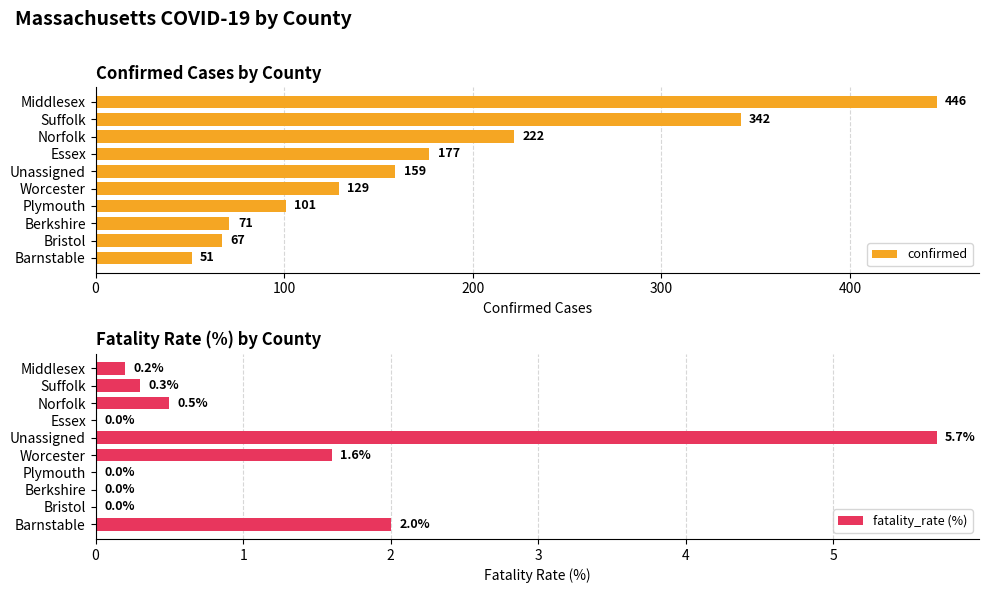

How many groups of bars are there?

10